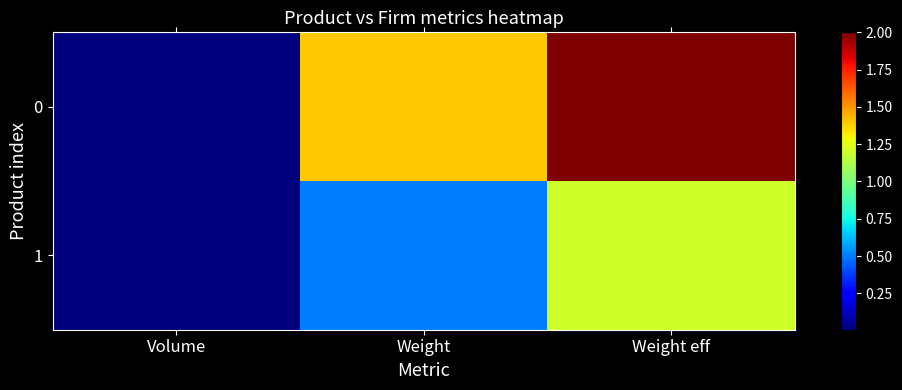

Reading left to right, extract all data points from this chart.

0: Volume=0.0	Weight=1.4	Weight eff=2.0
1: Volume=0.0	Weight=0.5	Weight eff=1.2